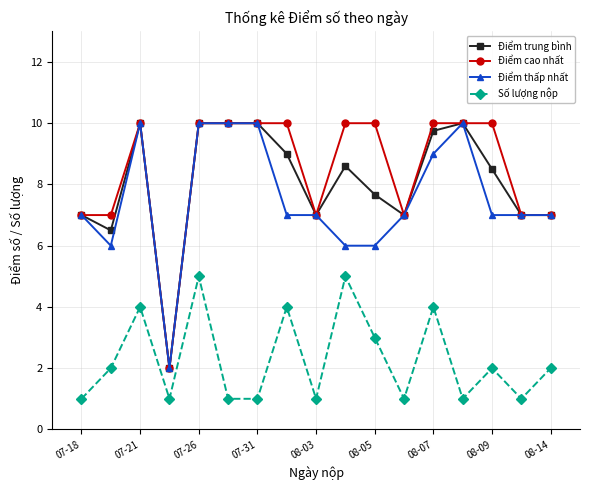

At how many categories does at least one series exceed 8?

10